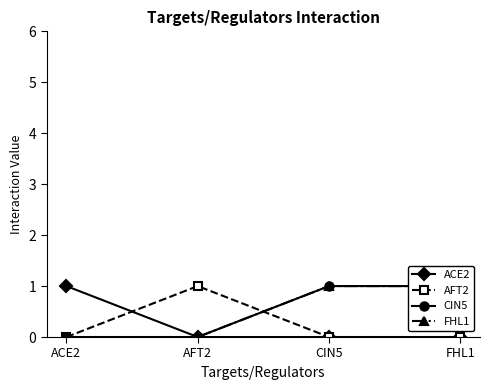

List the series in order of their peak value, lowest first.

ACE2, AFT2, CIN5, FHL1